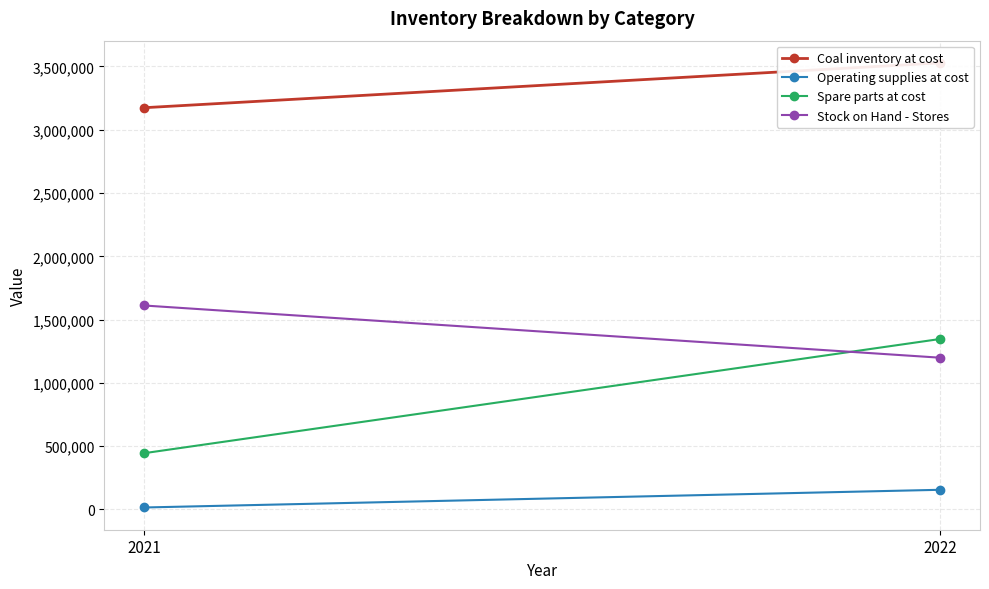

Which series has the widest spread of values?

Spare parts at cost